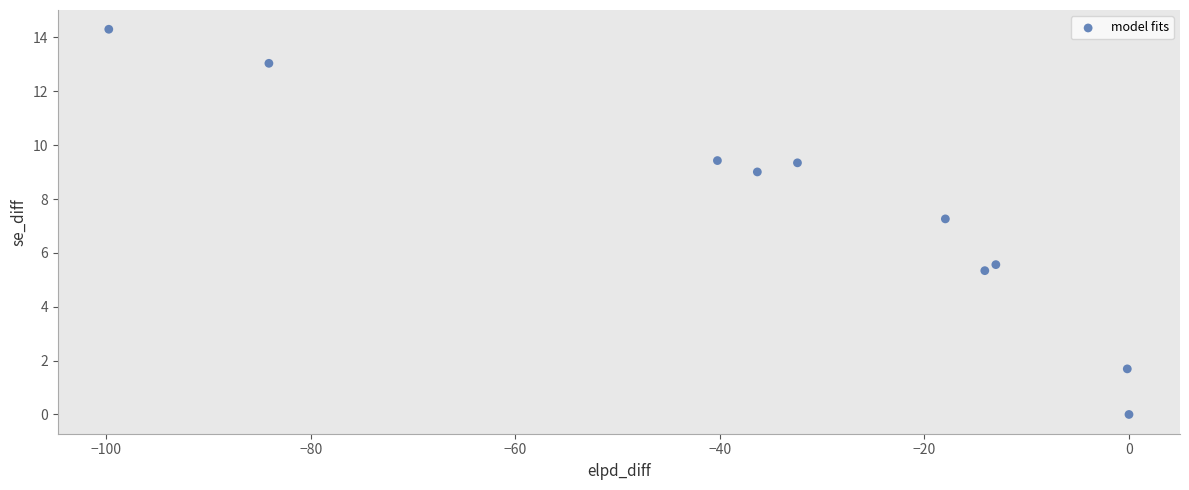

What Y value in the scatter plot is closest to 7?

7.3